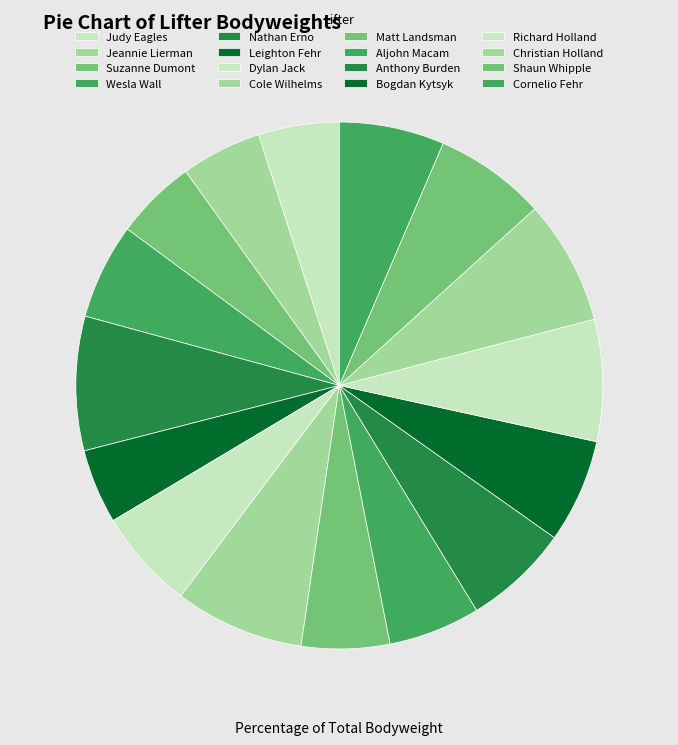

Approximately how many times larger is the value at Bogdan Kytsyk compared to Christian Holland?

0.8